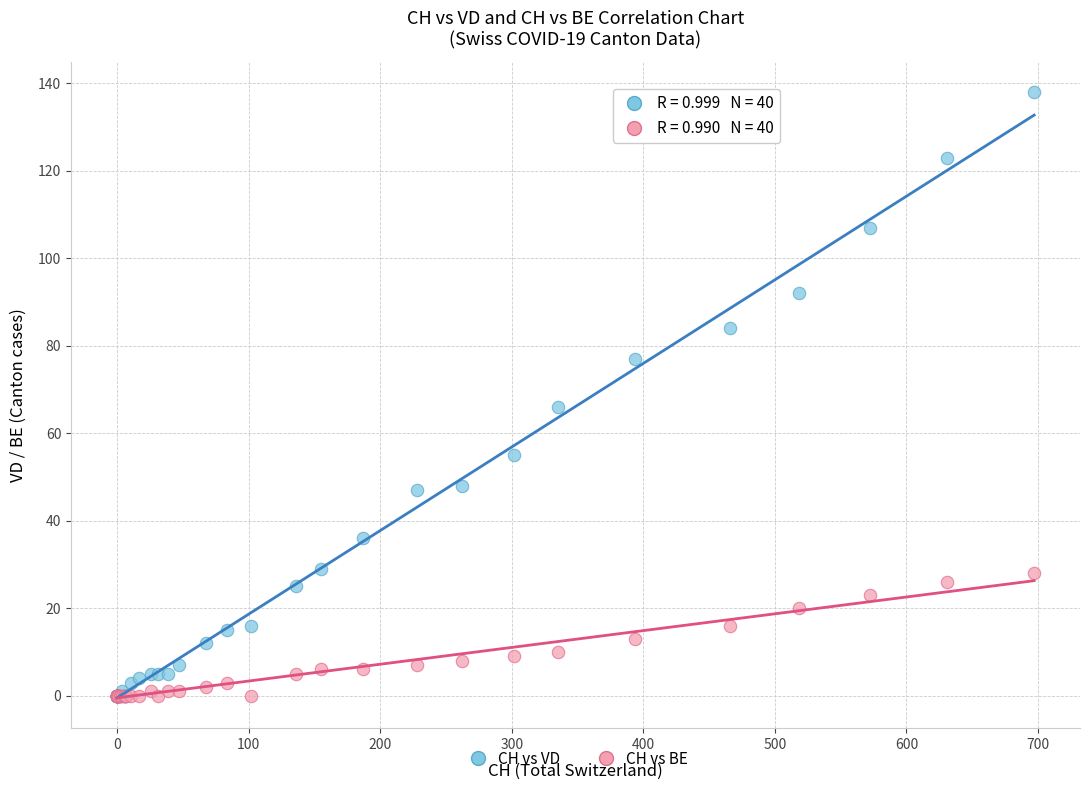

Across all series, what Y value is closest to 69?

66